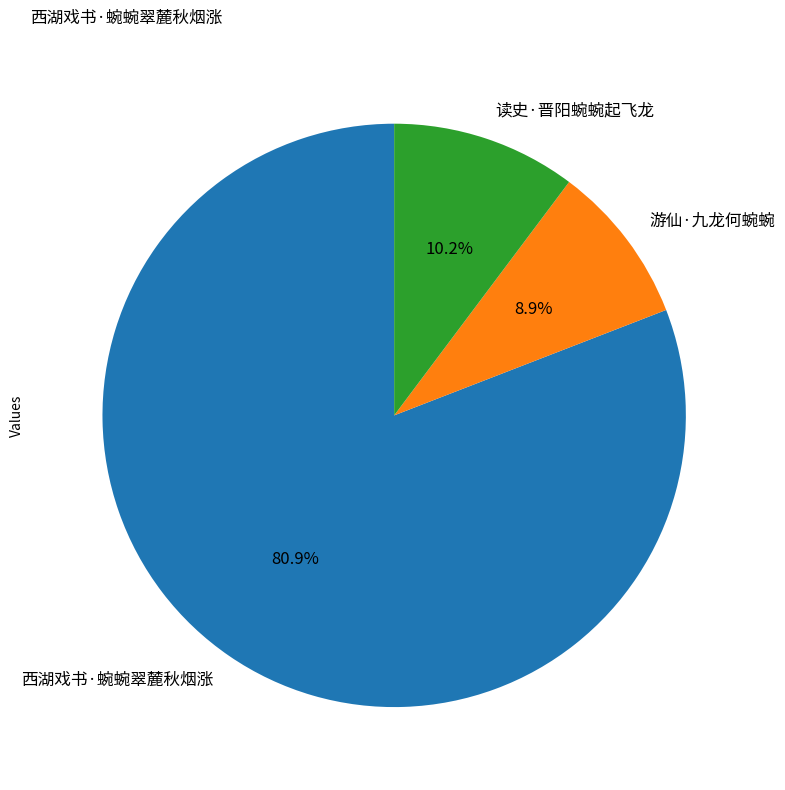

To the nearest percent, what is the difference between the largest and smallest slice percentages?

72%